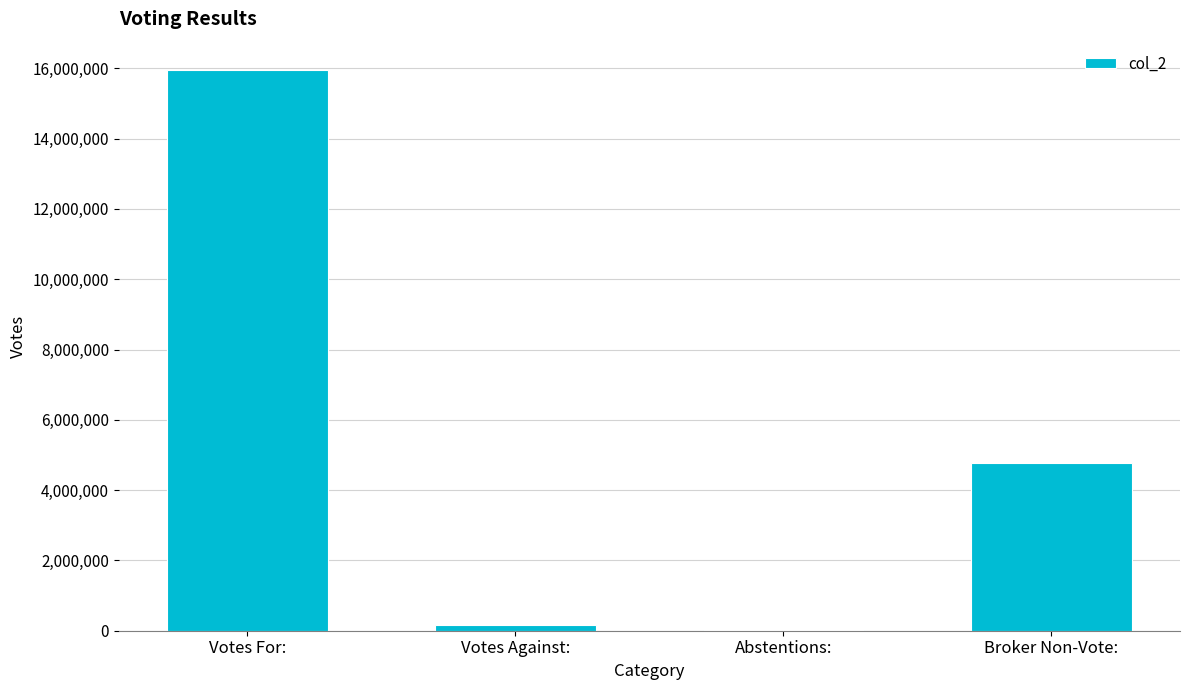

Between Broker Non-Vote: and Abstentions:, which is larger?

Broker Non-Vote: